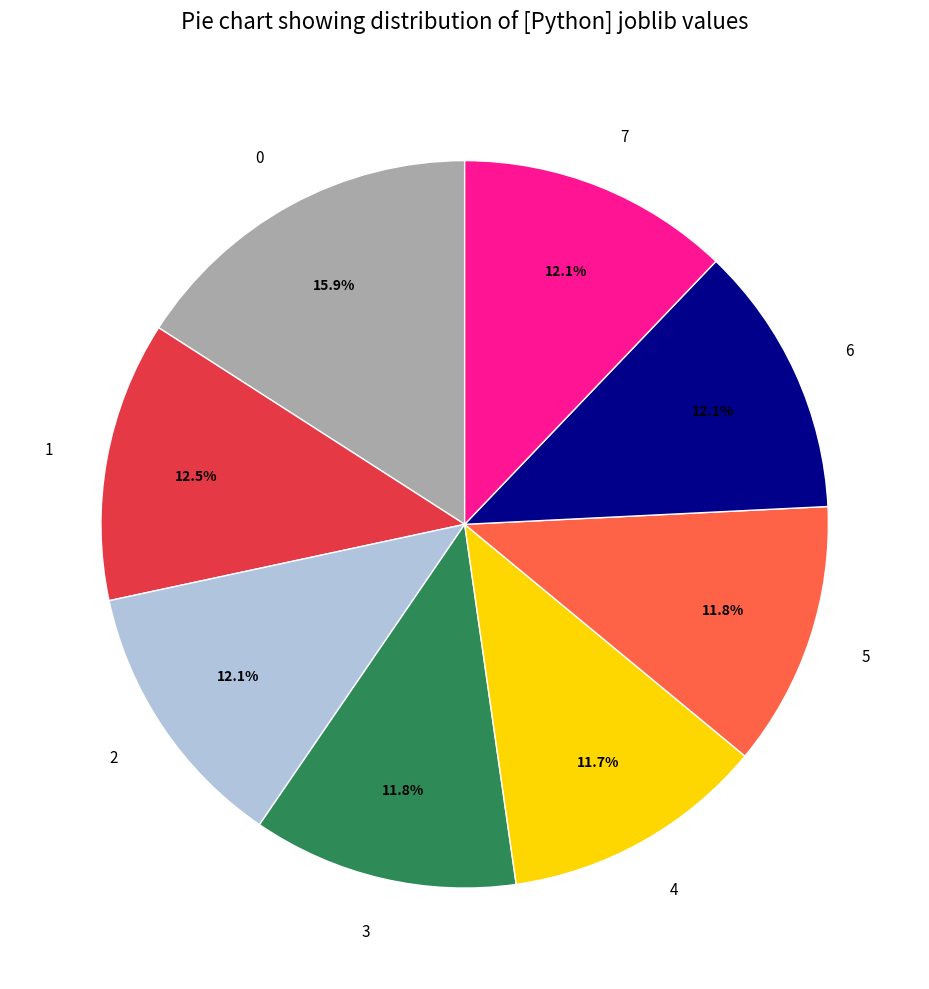

Is there any slice that represents more than half of the pie?

No